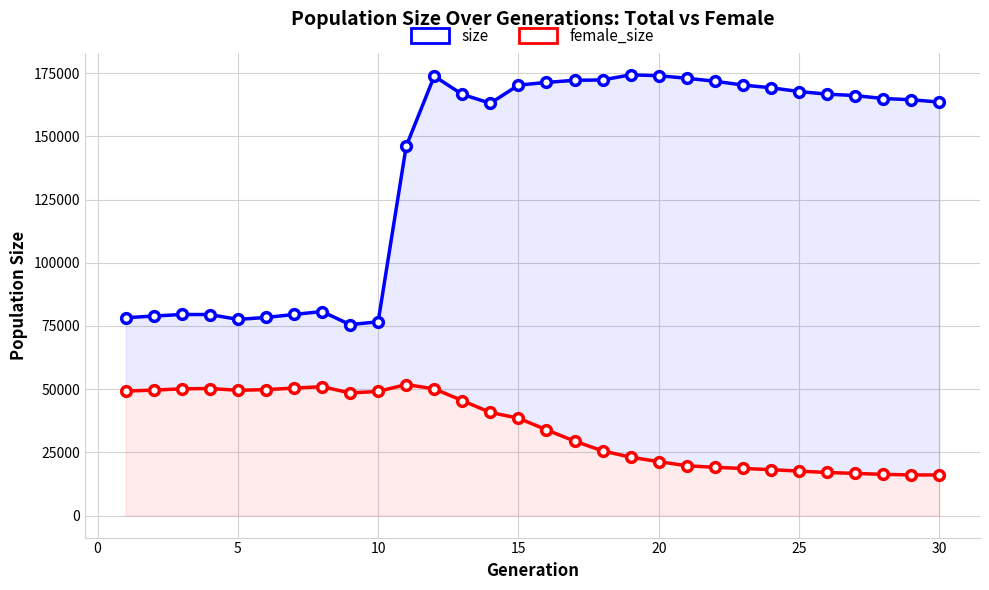

Is the value of size at 27 greater than the value of female_size at 5?

Yes